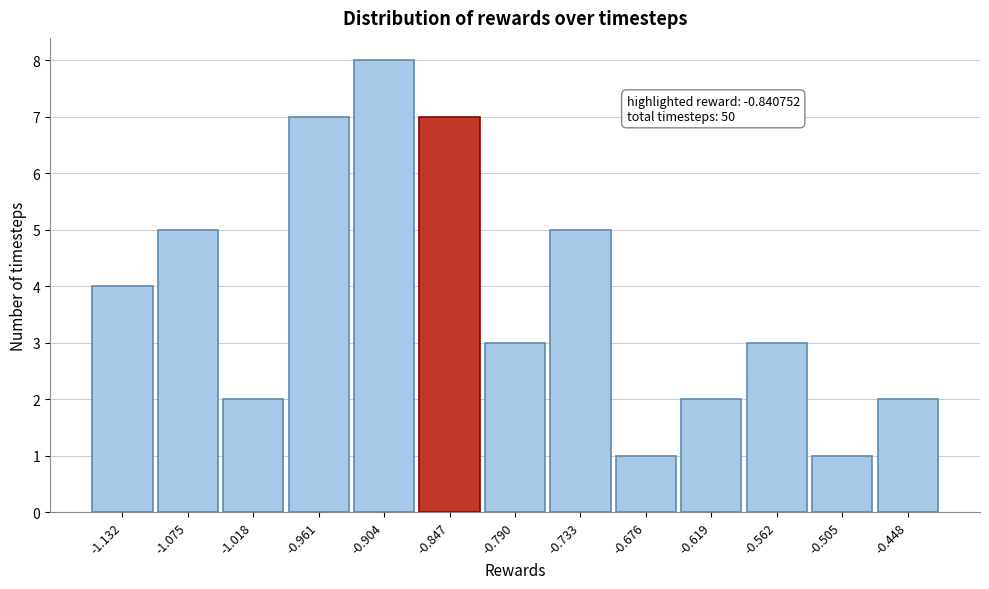

Reading left to right, what are all the values shown in this chart?

4	5	2	7	8	7	3	5	1	2	3	1	2